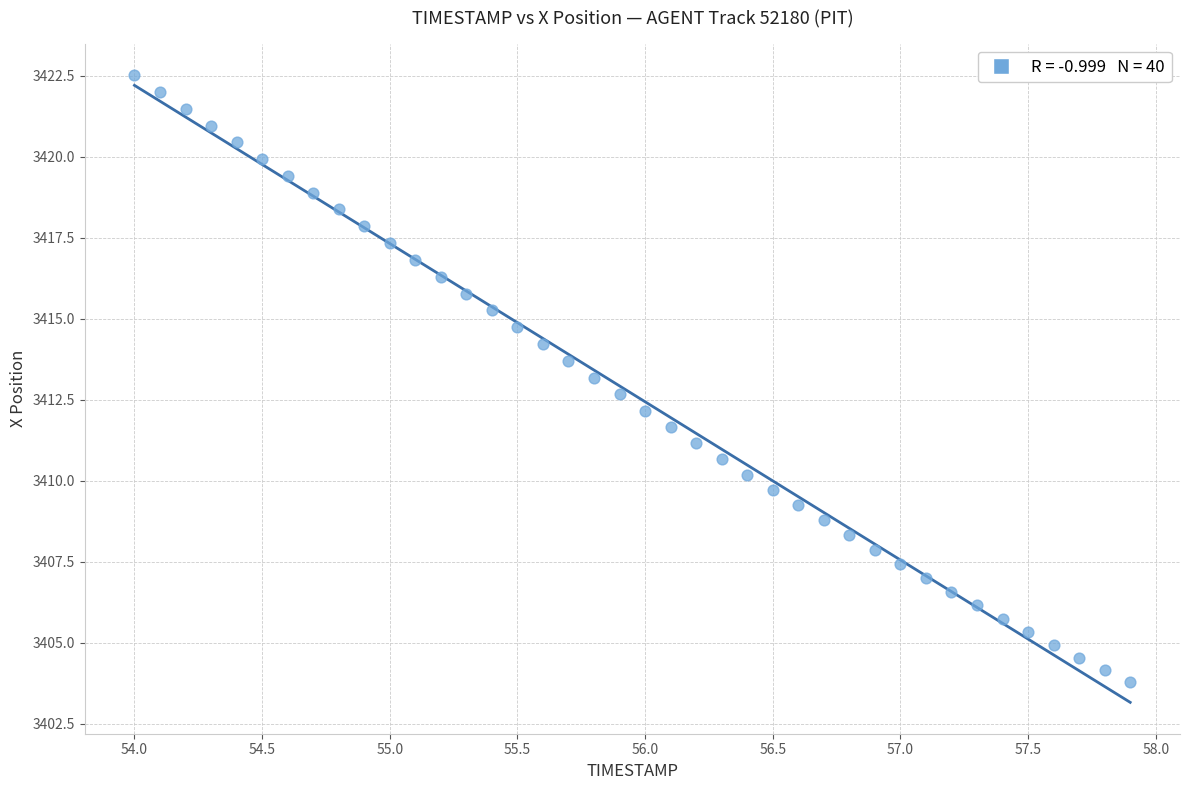

What is the range of Y values (max minus min)?

18.7